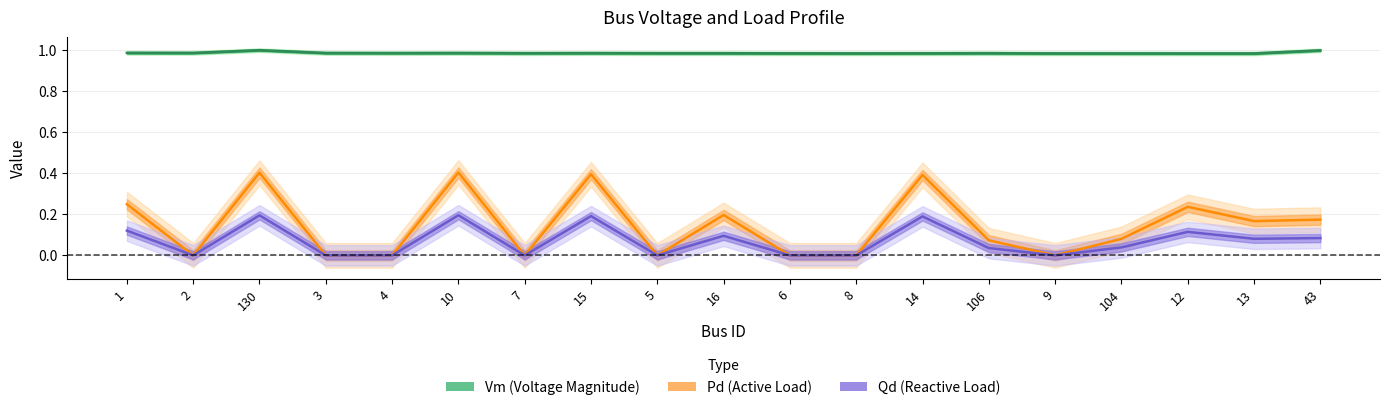

At which category is the sum across all series the highest?

130